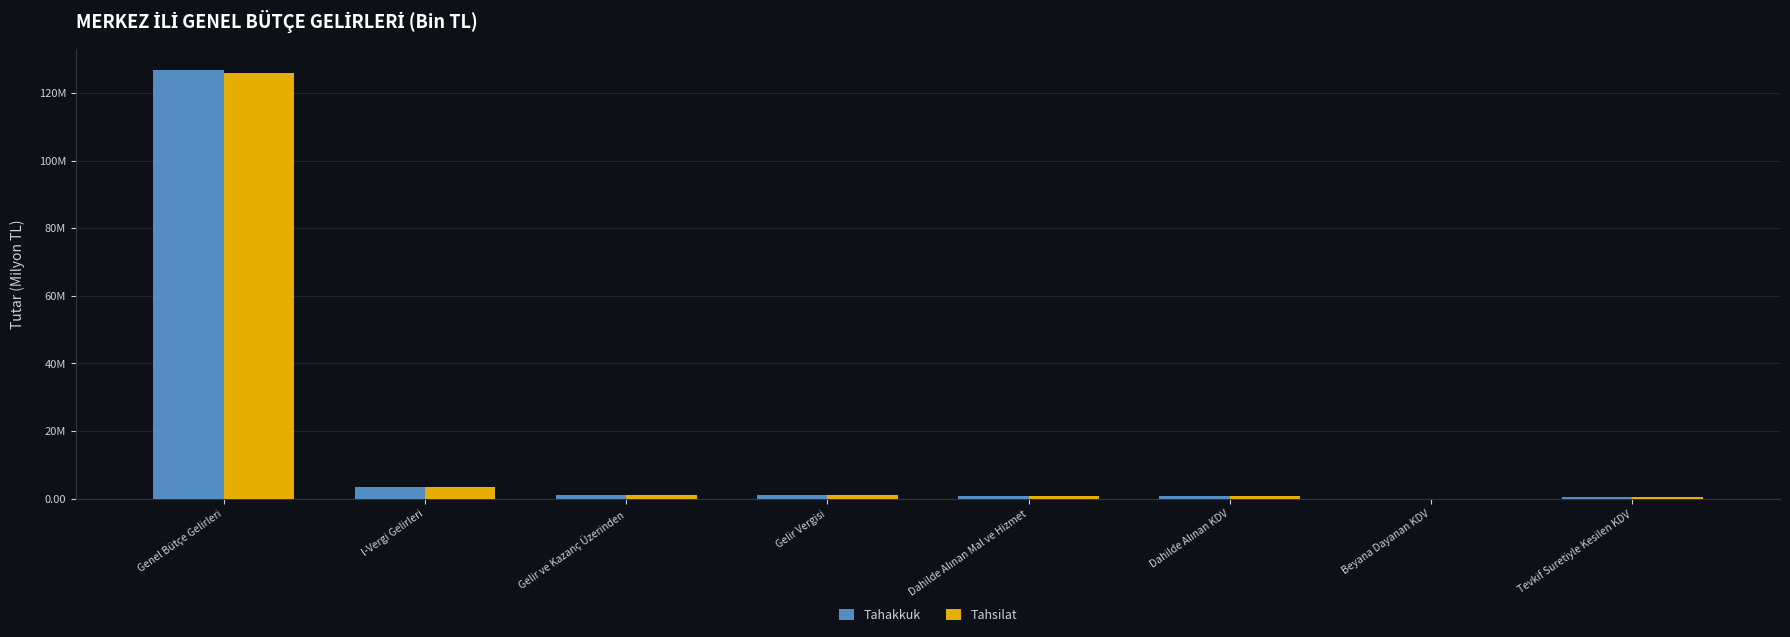

Where is Tahakkuk nearest to the value 63?

I-Vergi Gelirleri